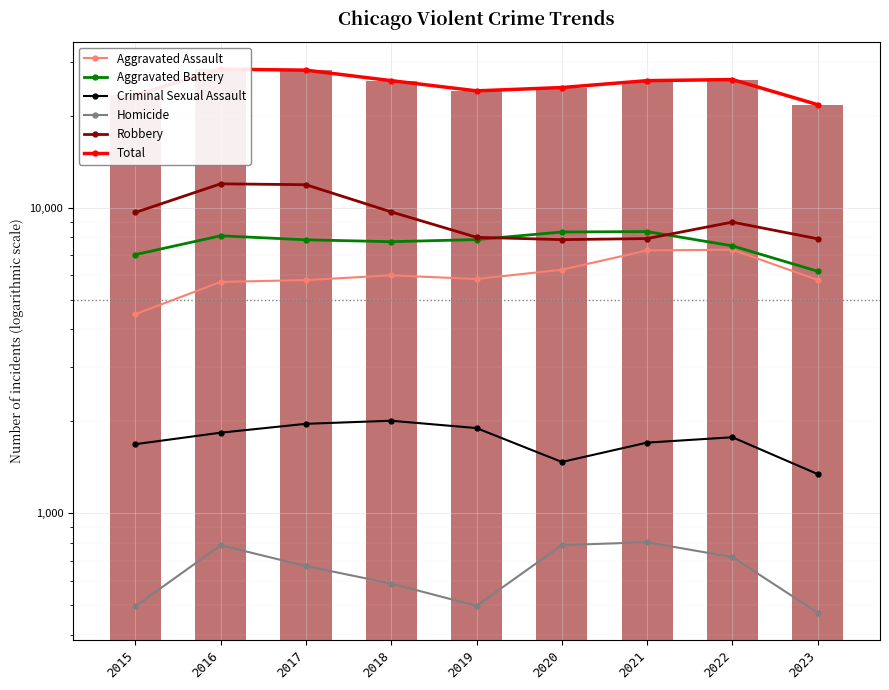

Reading left to right, list all the values displayed in this chart.

Aggravated Assault: 4480	5712	5793	6001	5841	6263	7242	7280	5801
Aggravated Battery: 7018	8086	7845	7735	7857	8320	8347	7494	6190
Criminal Sexual Assault: 1683	1835	1962	2008	1900	1472	1703	1773	1343
Homicide: 496	786	672	589	498	787	804	719	473
Robbery: 9638	11960	11880	9681	7995	7855	7918	8964	7904
Total: 23315	28379	28152	26014	24091	24697	26014	26230	21711